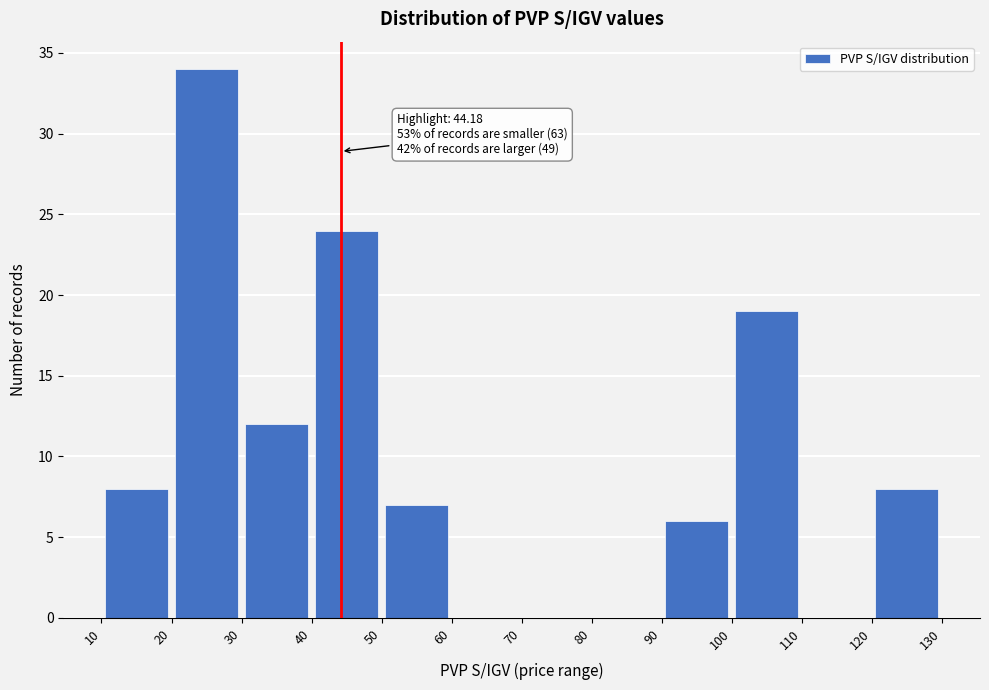

Over which range of the x-axis is the bar tallest?

20 to 30